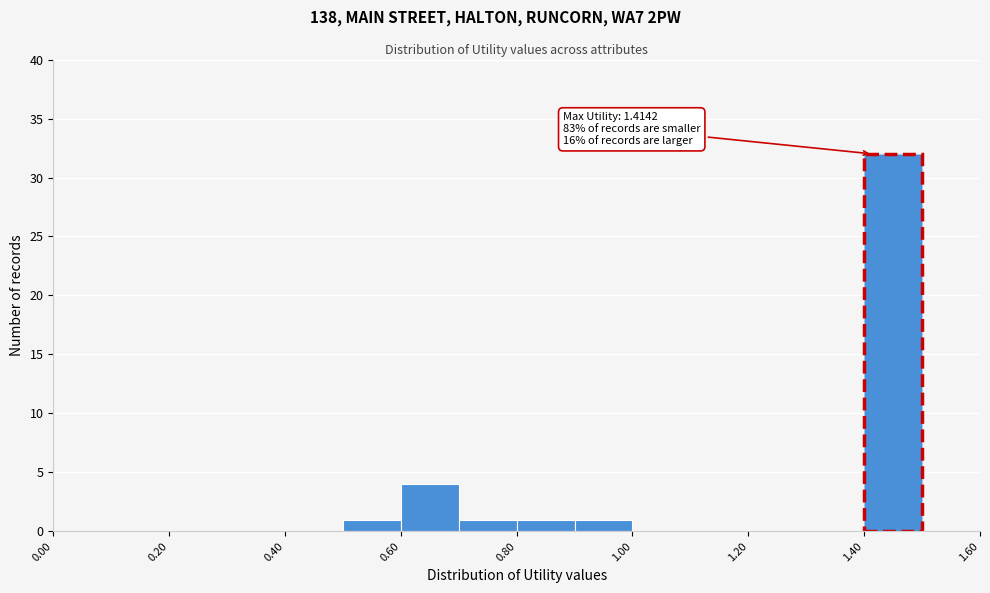

Over which range of the x-axis is the bar tallest?

1.4 to 1.5